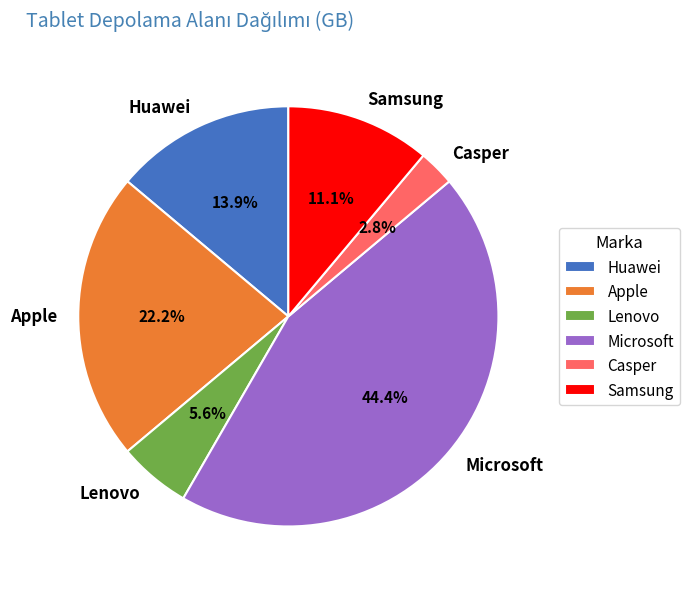

Combined, do Apple and Samsung account for over 50%?

No